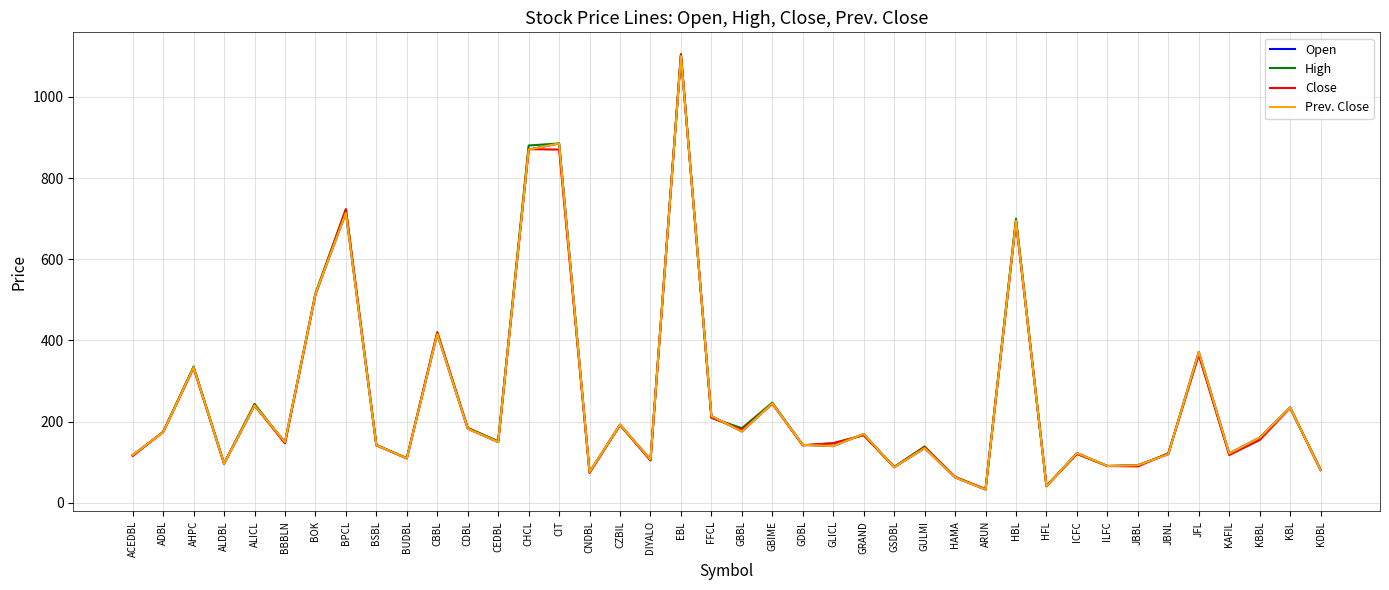

What is the lowest value of the Close series?

34